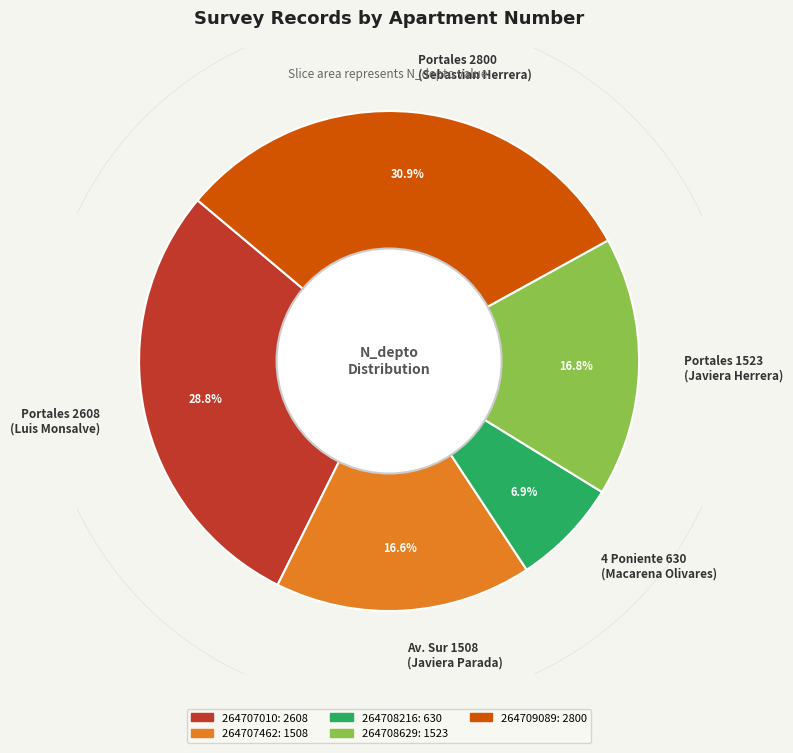

What is the largest slice in the pie chart?

264709089